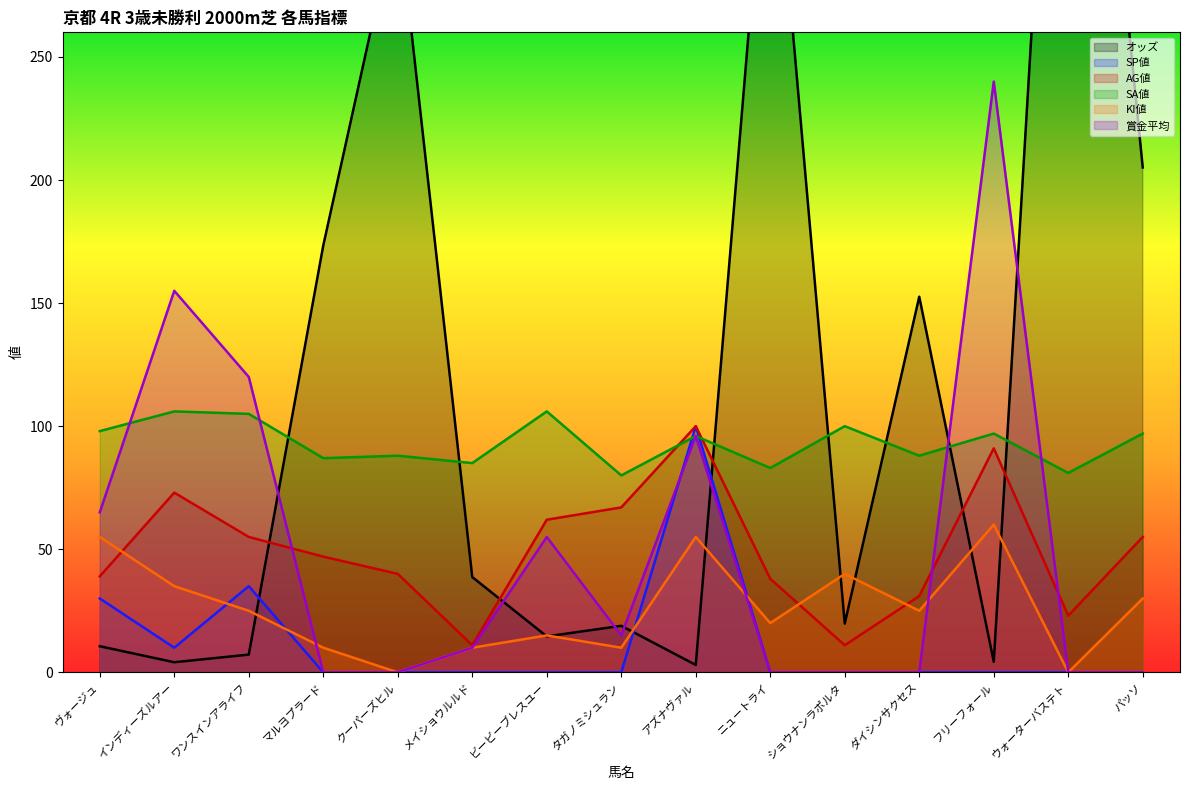

At which label is オッズ closest to 255?

パッソ